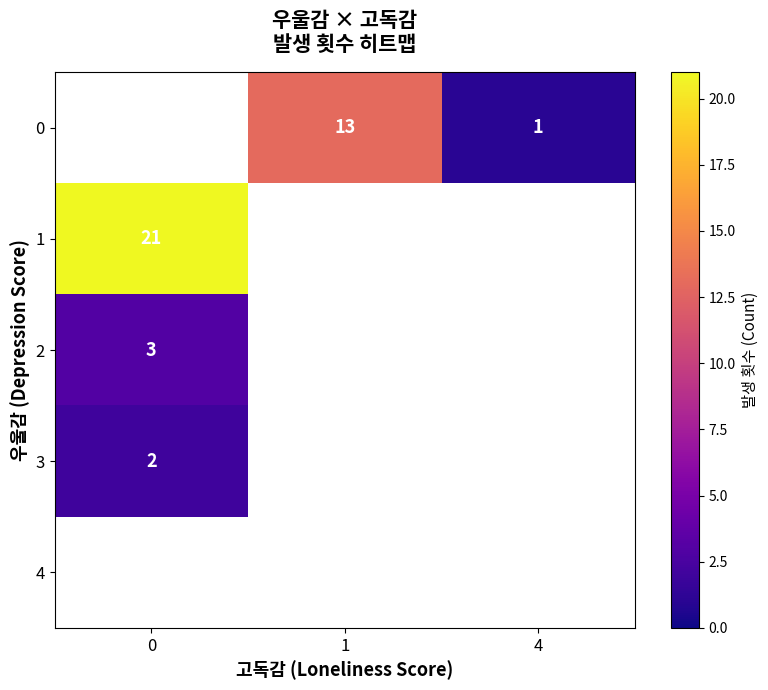

Is it true that 0 equals 1 at 4?

True